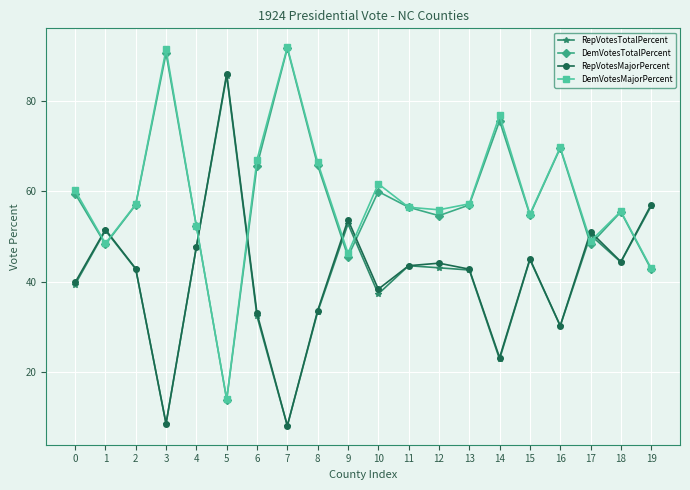

The DemVotesTotalPercent series shows 91.6 at 7. True or false?

True